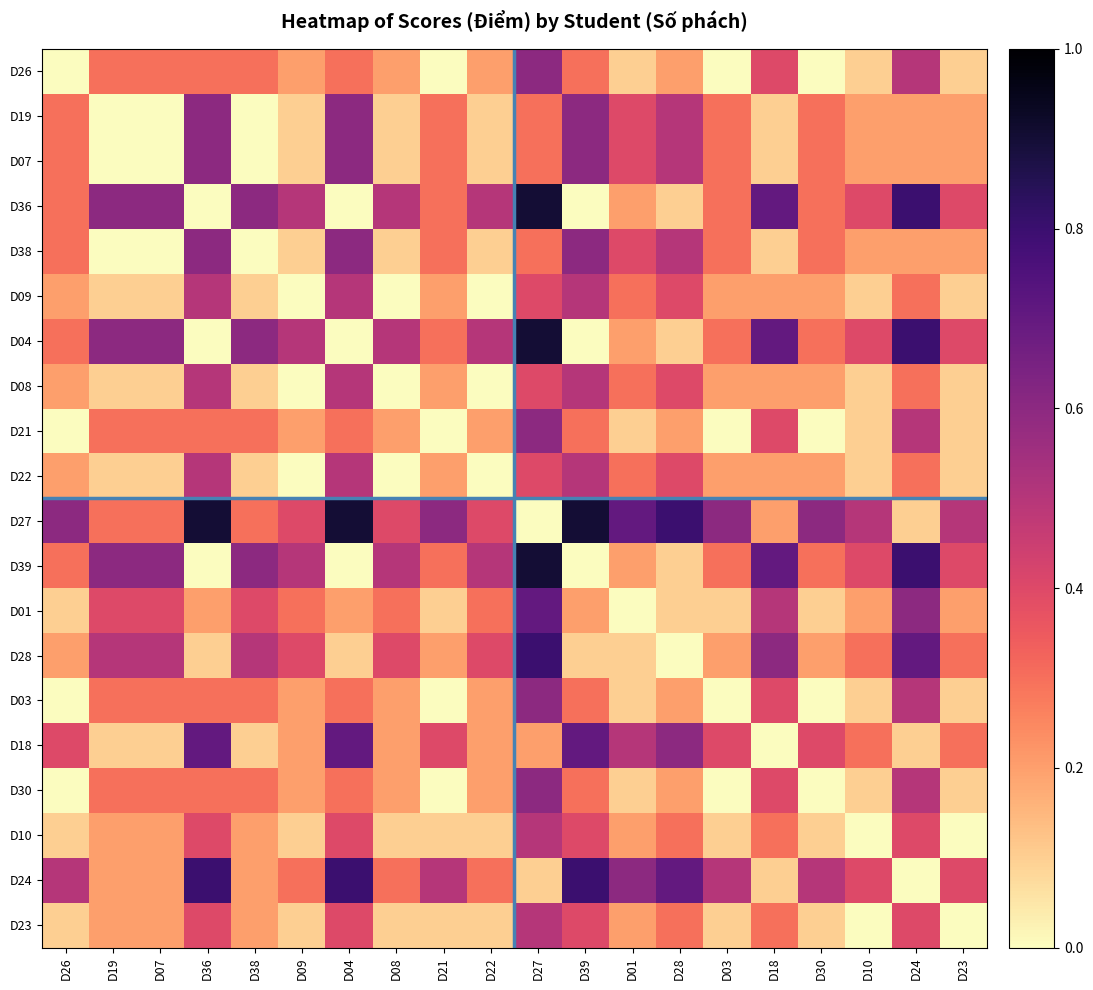

True or false: D28 has a value of 0.5 at D38.

True